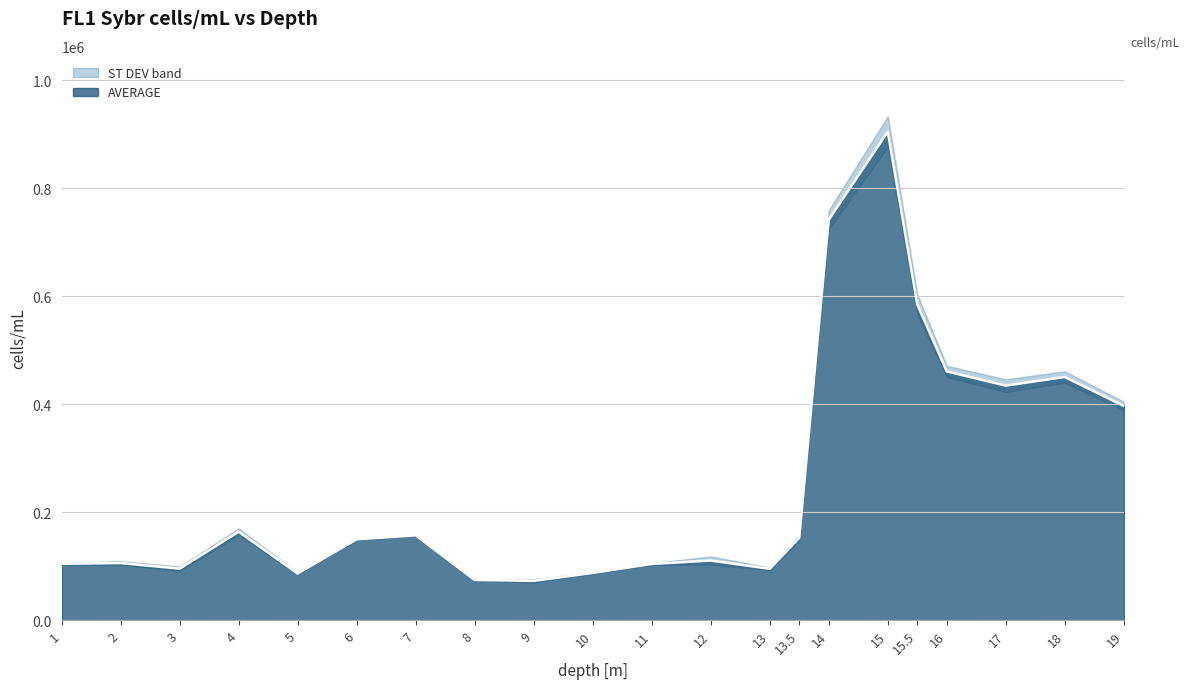

True or false: the data shows 236645.7 at 19.

False